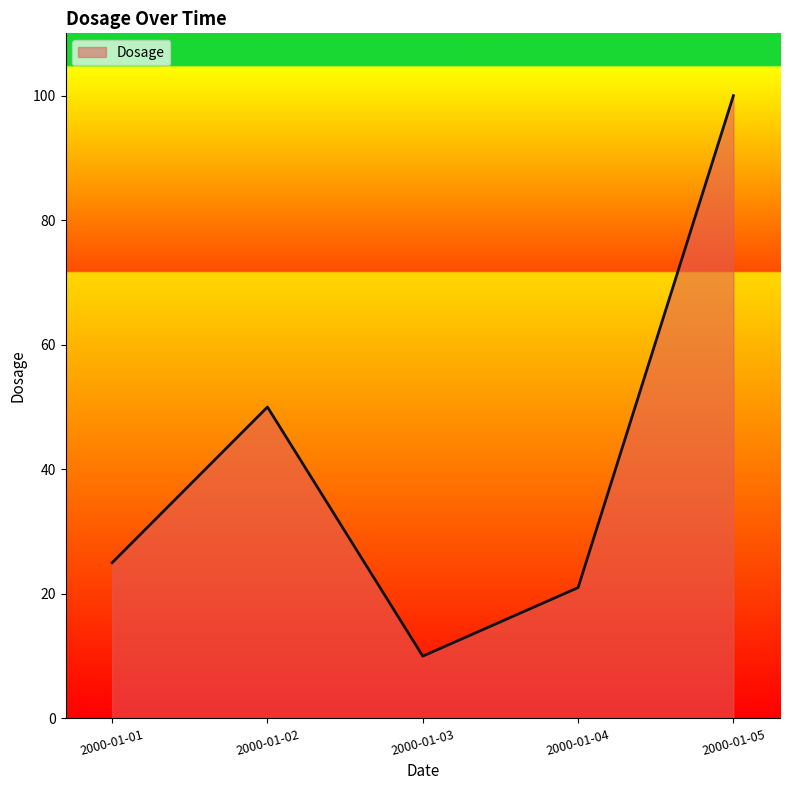

How many categories are shown in the chart?

5